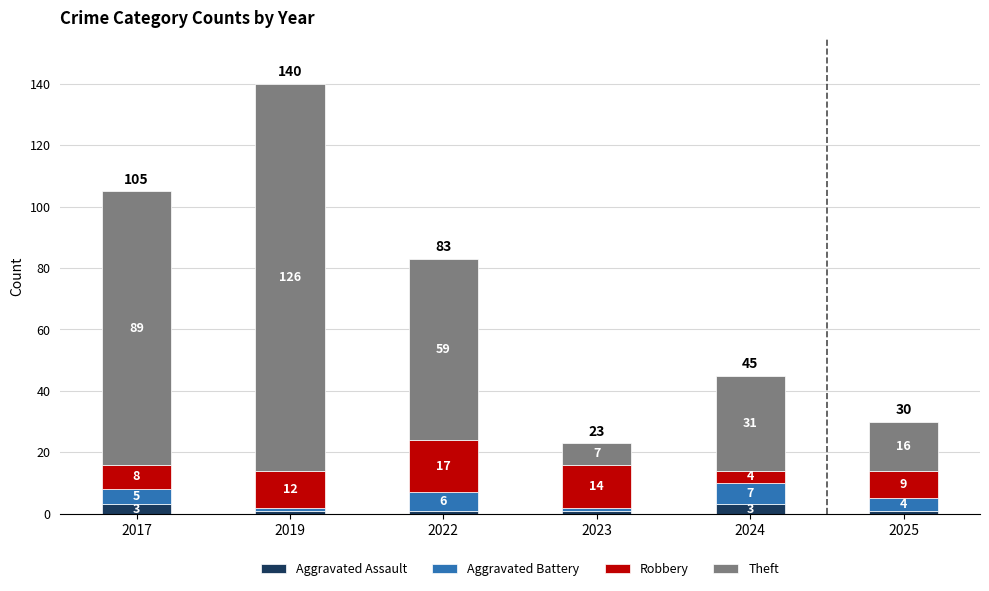

At which category is the sum across all series the highest?

2019